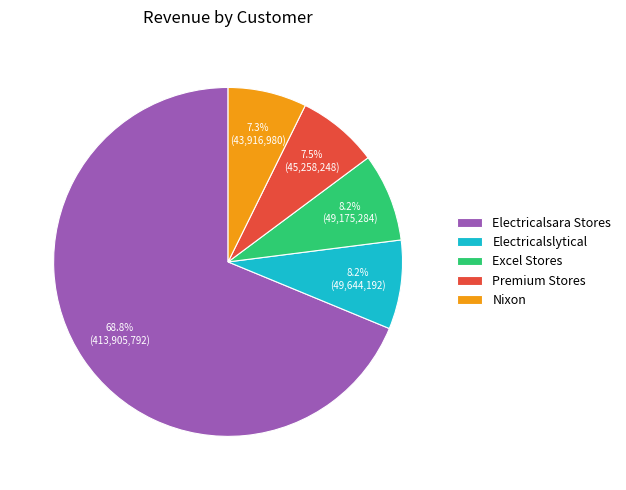

Does any single category account for the majority?

Yes